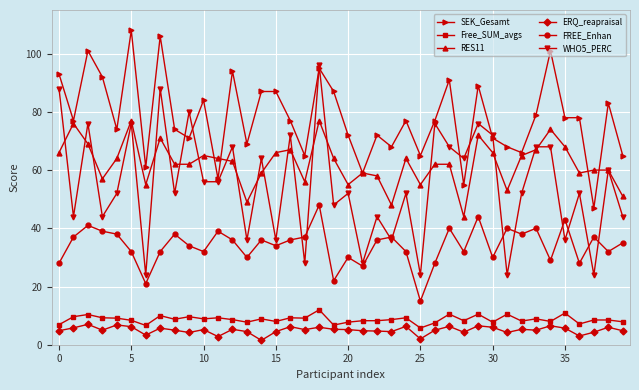

True or false: ERQ_reapraisal and SEK_Gesamt cross at least once.

False